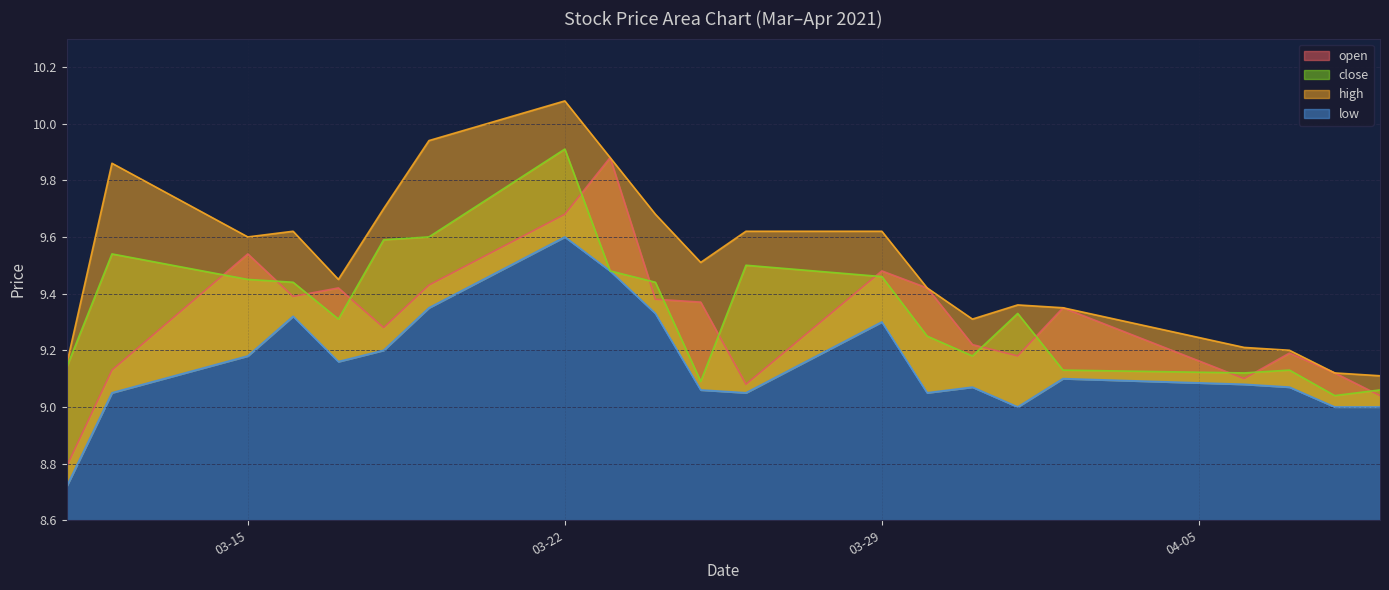

What is the sum of the high values at 2021-03-12 and 2021-03-11?

19.0